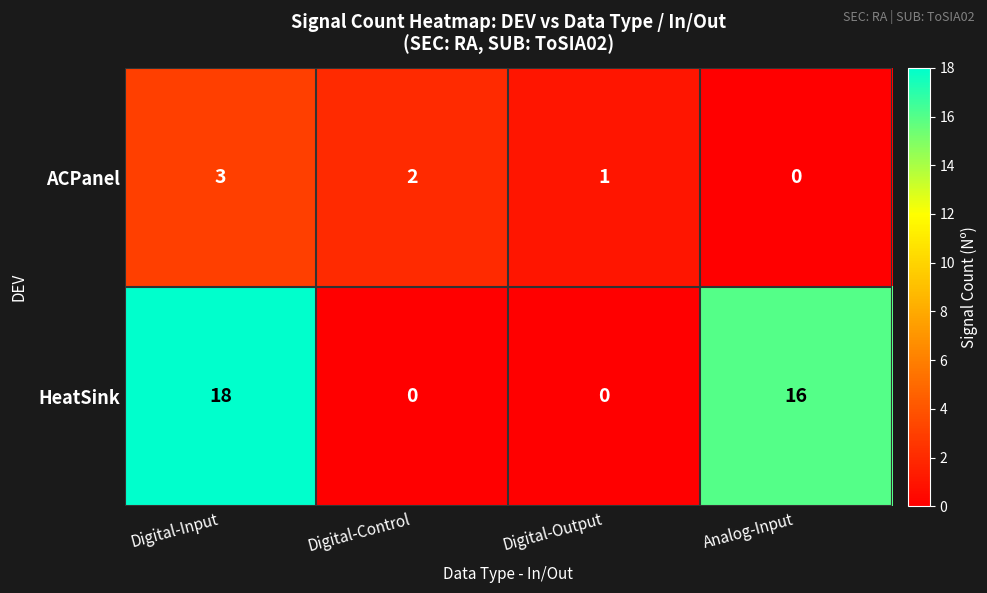

True or false: ACPanel has a value of 4 at Digital-Input.

False